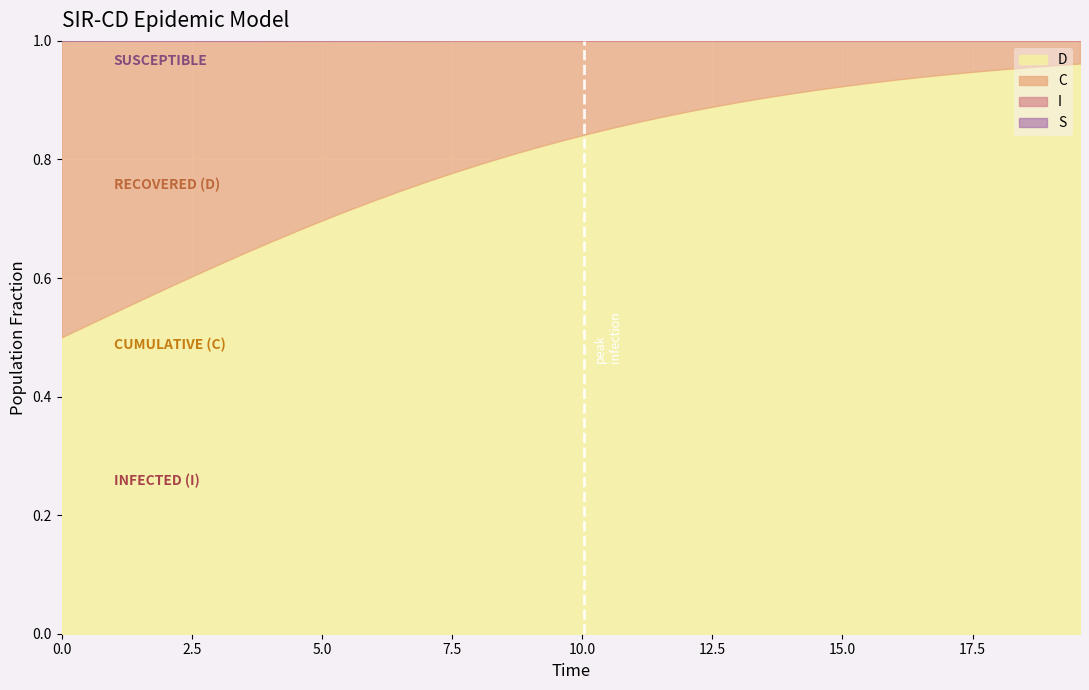

How many lines are shown in the chart?

4